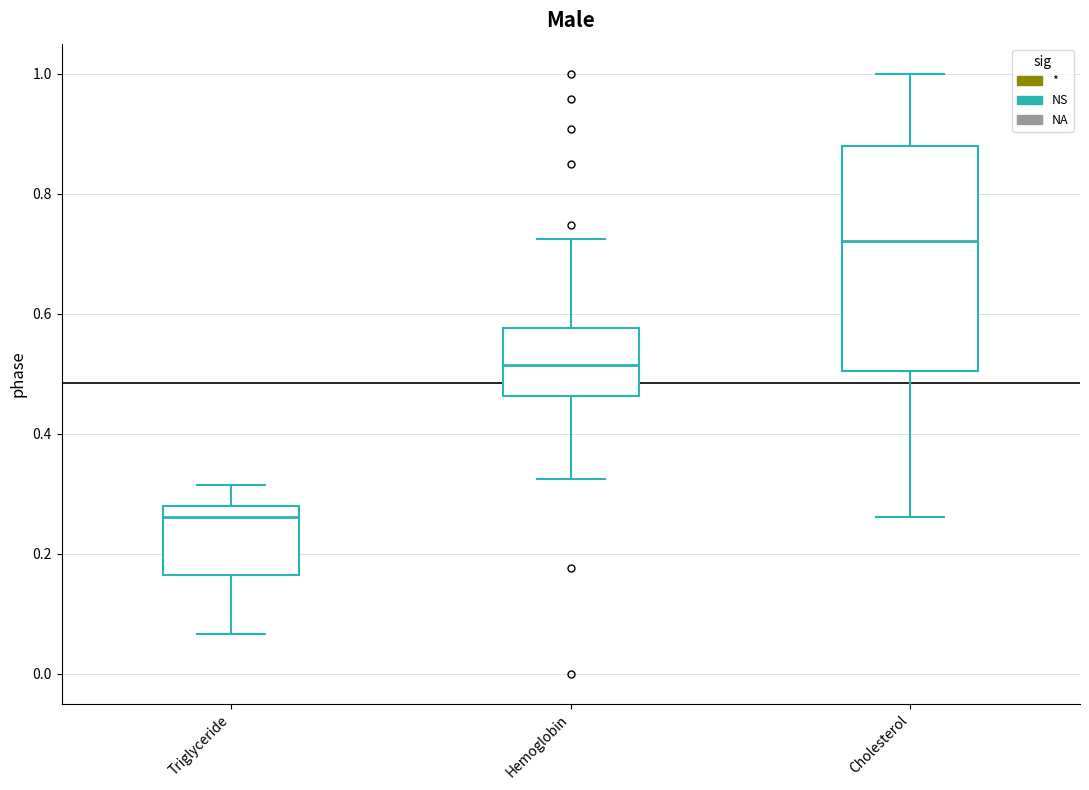

Where does the lower whisker of the box for Triglyceride end on the y-axis? The values are not printed on the chart, so give them approximately, as read against the axis.

0.06